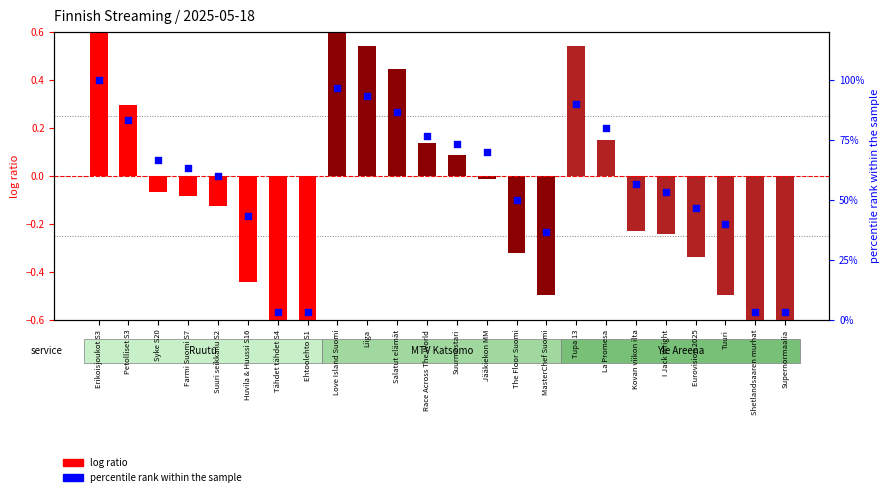

Which has a higher value, Ehtoolehto S1 or MasterChef Suomi?

MasterChef Suomi